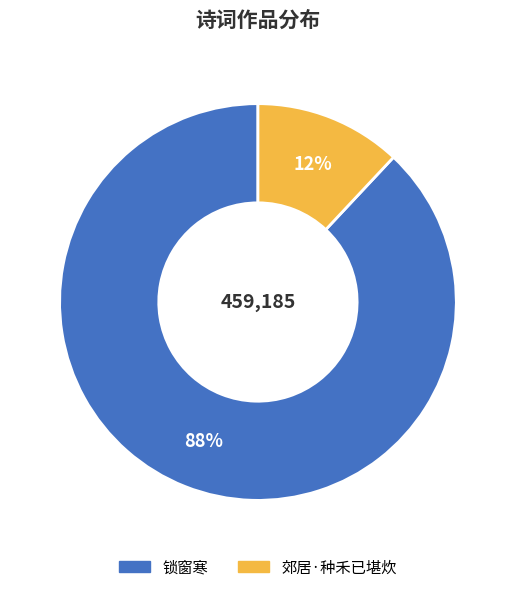

To the nearest percent, what is the average slice percentage?

50%